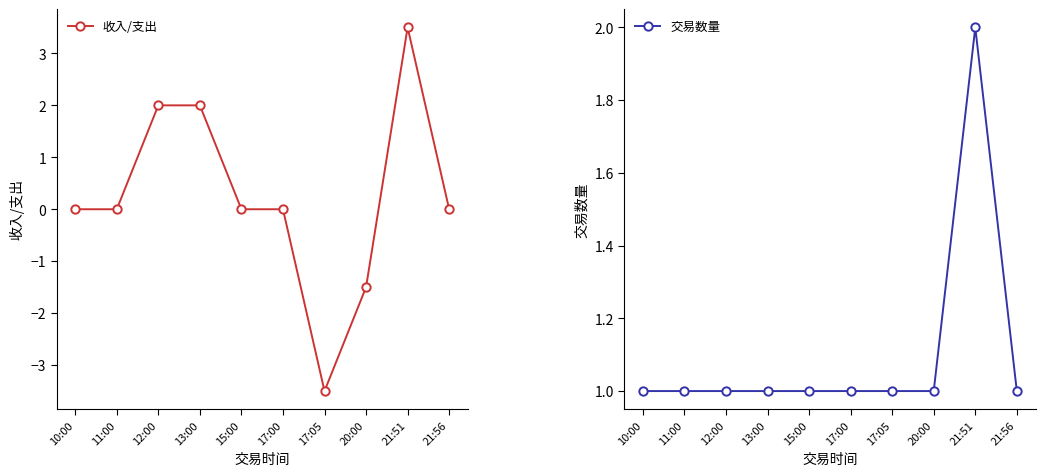

What is the minimum value shown in the chart?

-3.5